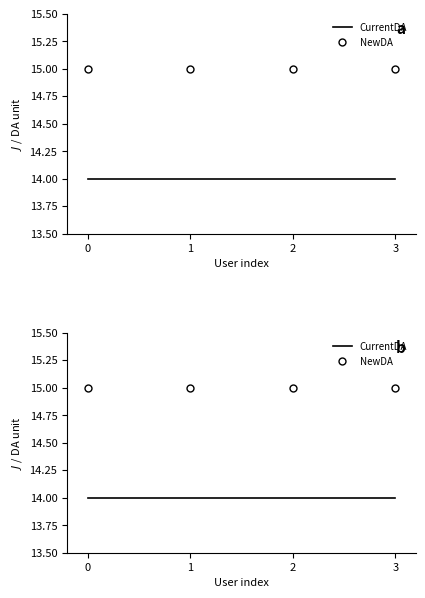

Is this an area chart (filled region under the line)?

No